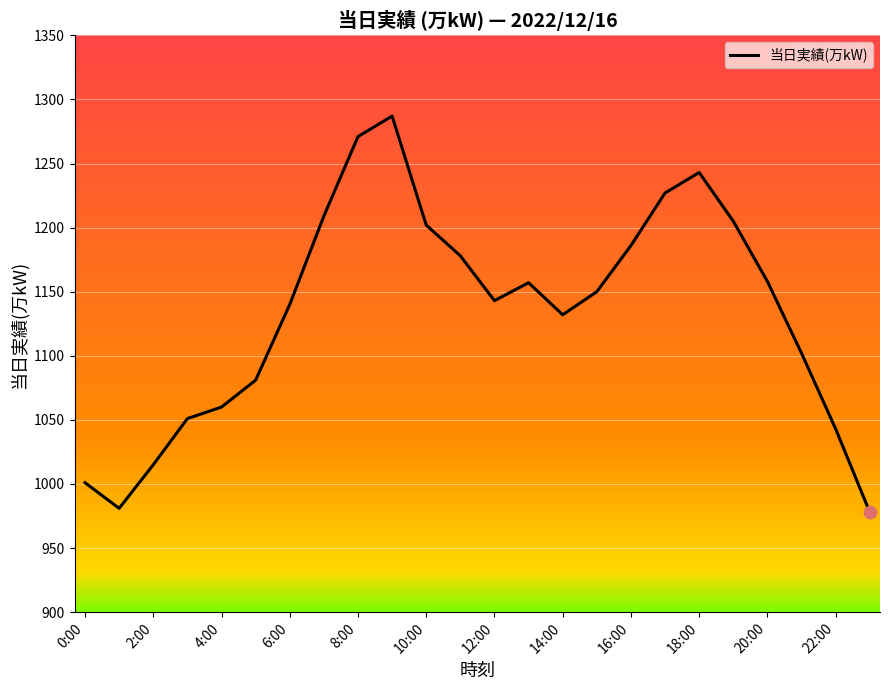

What is the maximum value shown in the chart?

1287